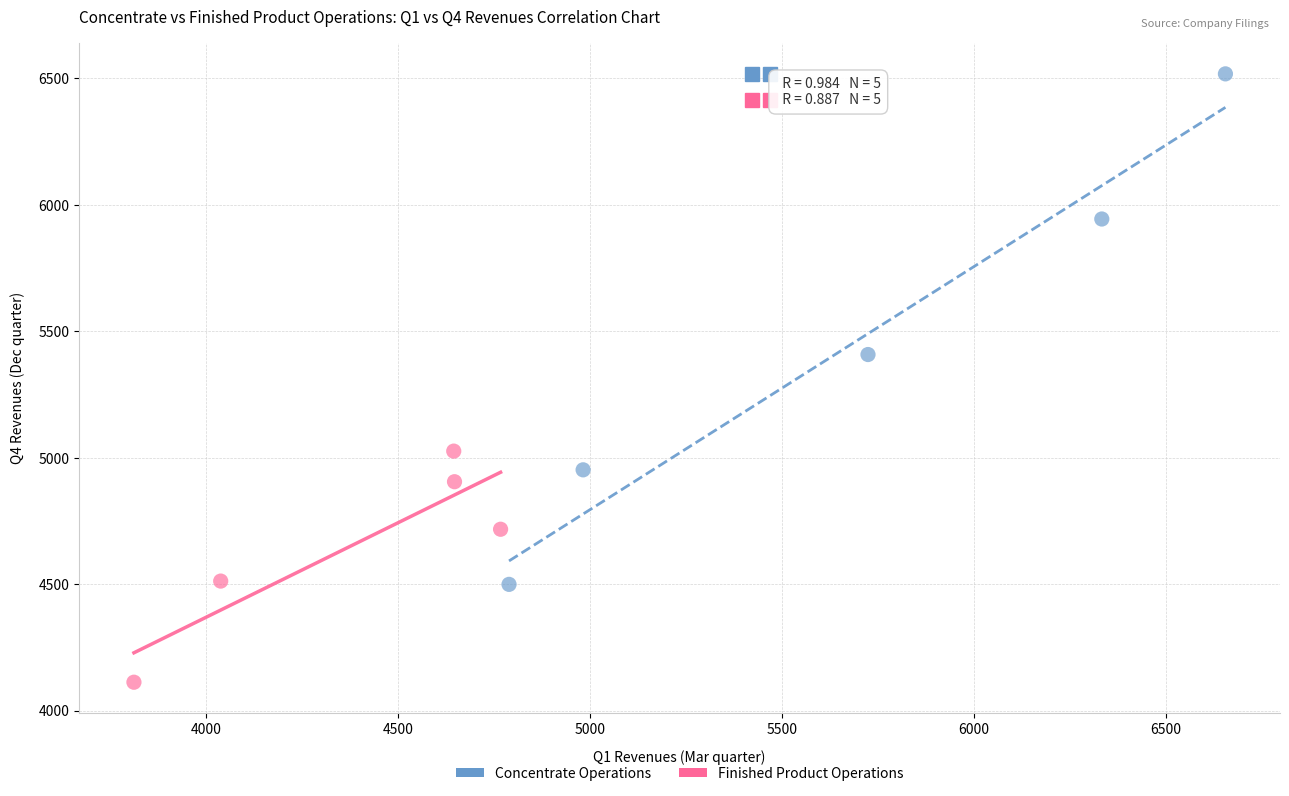

Which series contains the lowest Y value?

Finished Product Operations